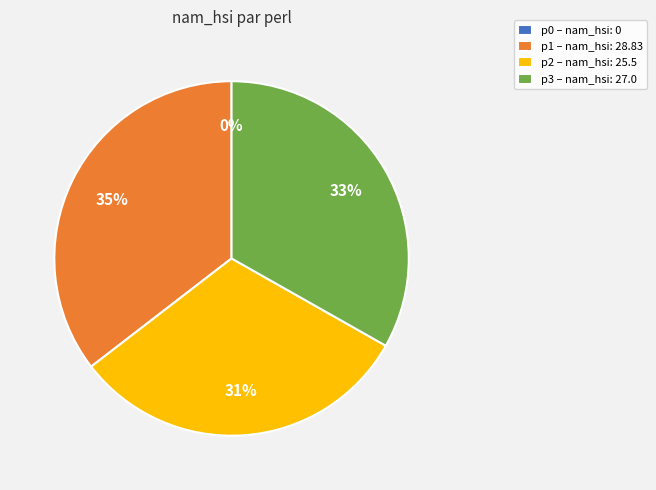

Does p0 represent more than half of the total?

No